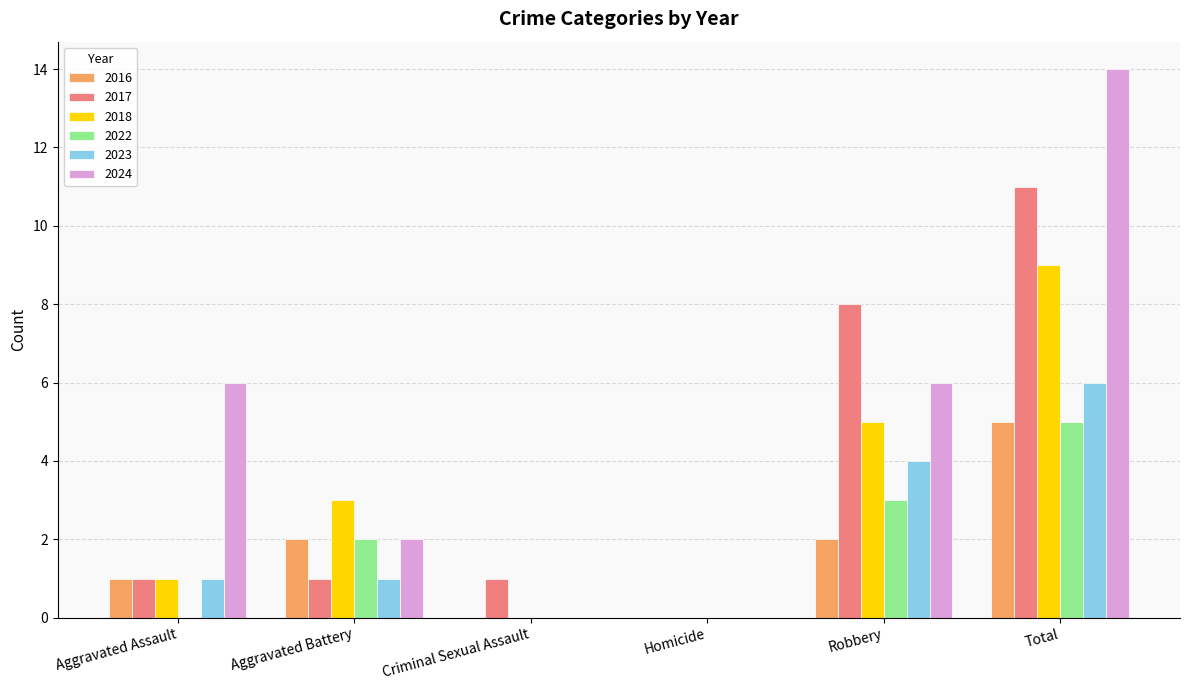

Between Aggravated Battery and Homicide, which series saw the biggest shift?

2018